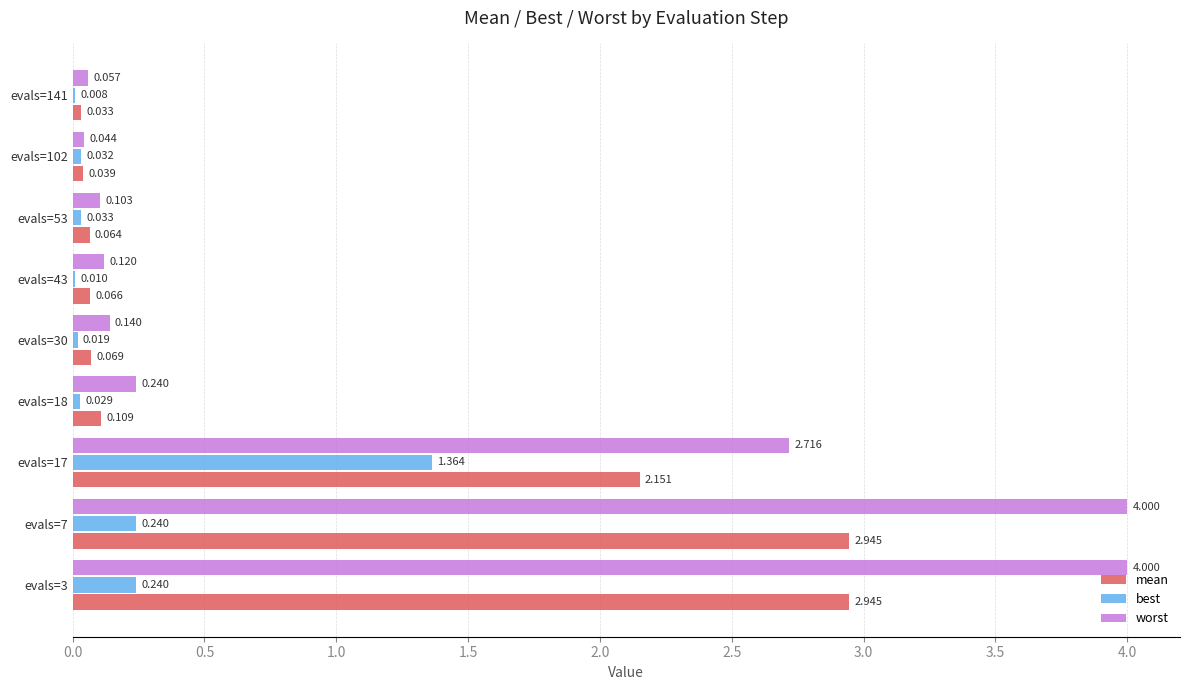

Is the value of worst at evals=7 greater than the value of best at evals=43?

Yes